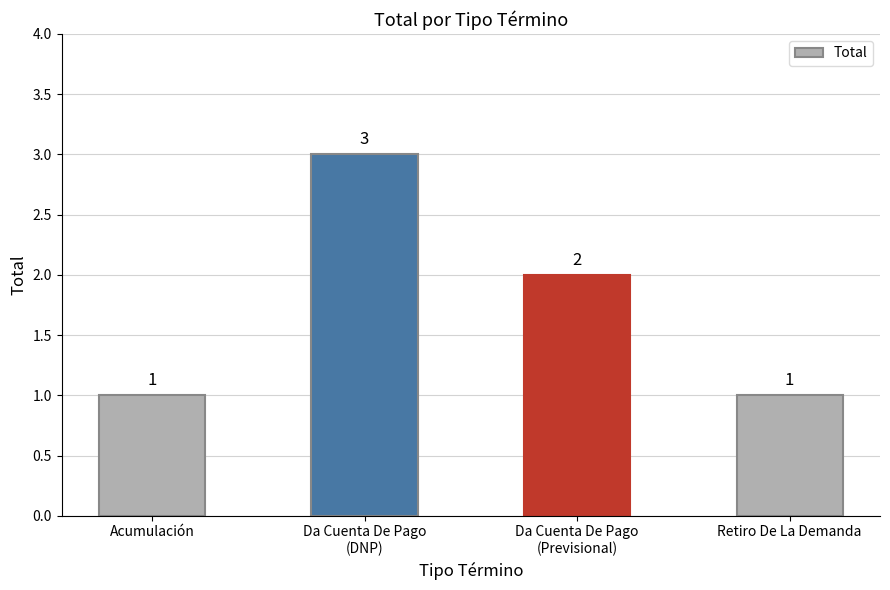

What is the average value?

2